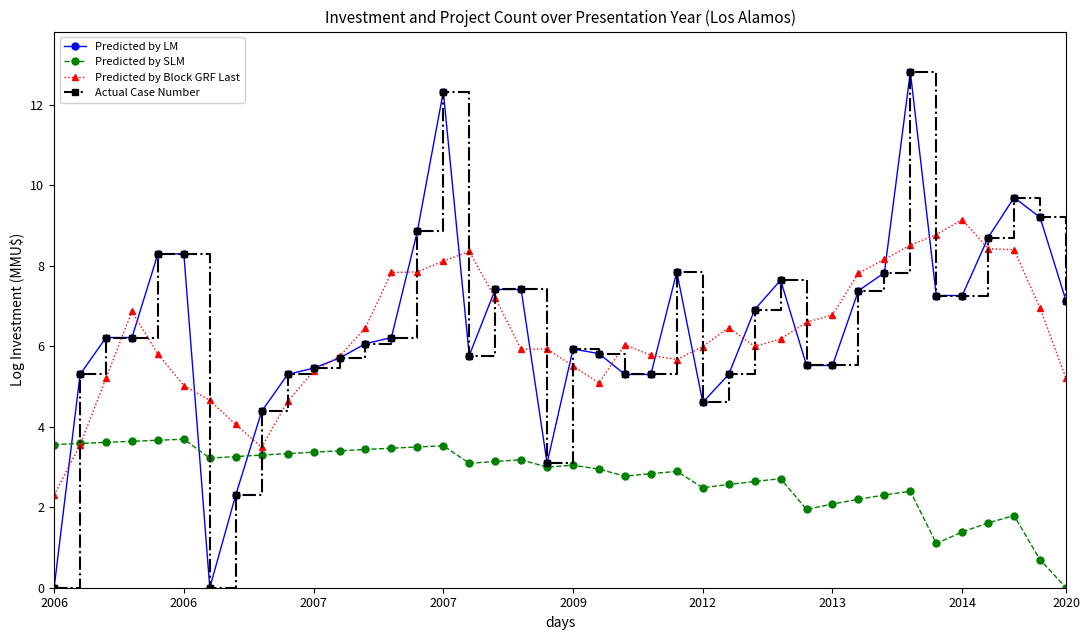

Does the chart have visible grid lines?

No